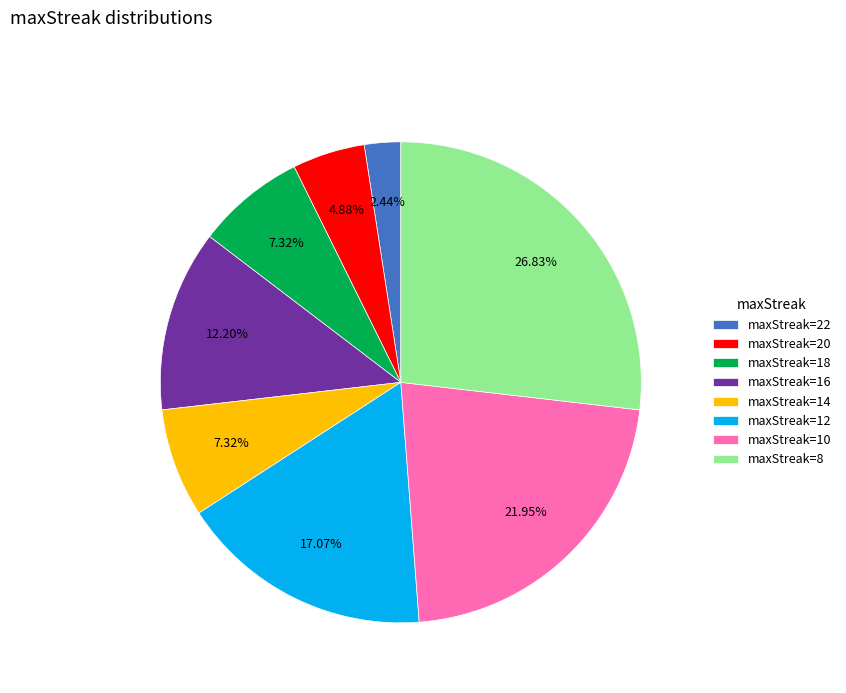

How many segments does this pie chart have?

8